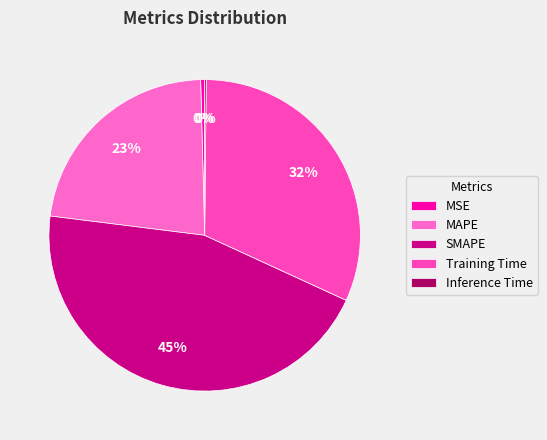

Is there any slice that represents more than half of the pie?

No